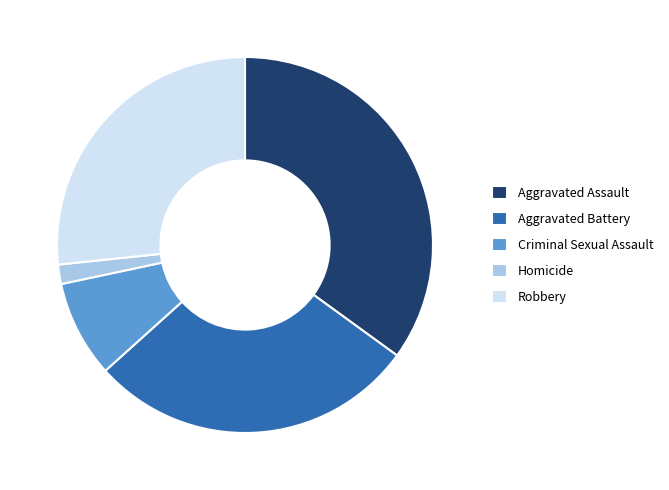

Which category has the smallest portion of the pie?

Homicide